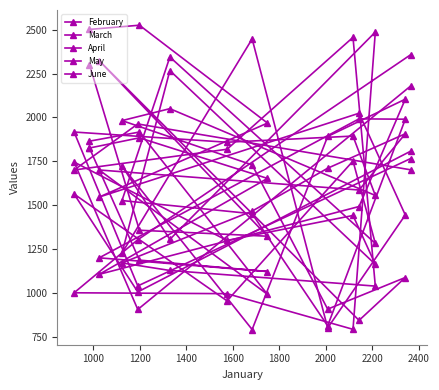

What is the greatest value displayed?

2525